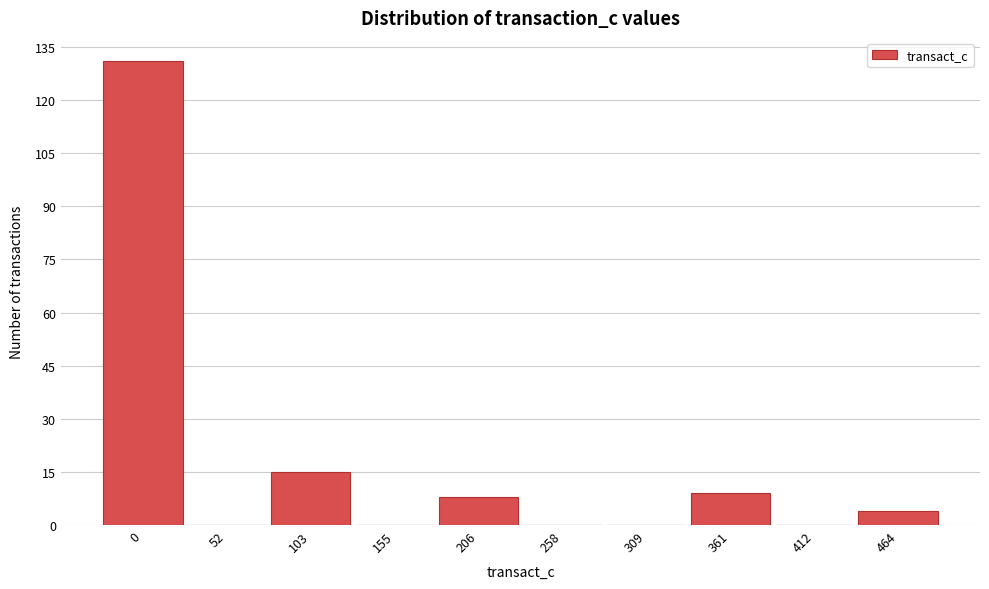

Reading left to right, what are all the values shown in this chart?

0=131	52=0	103=15	155=0	206=8	258=0	309=0	361=9	412=0	464=4